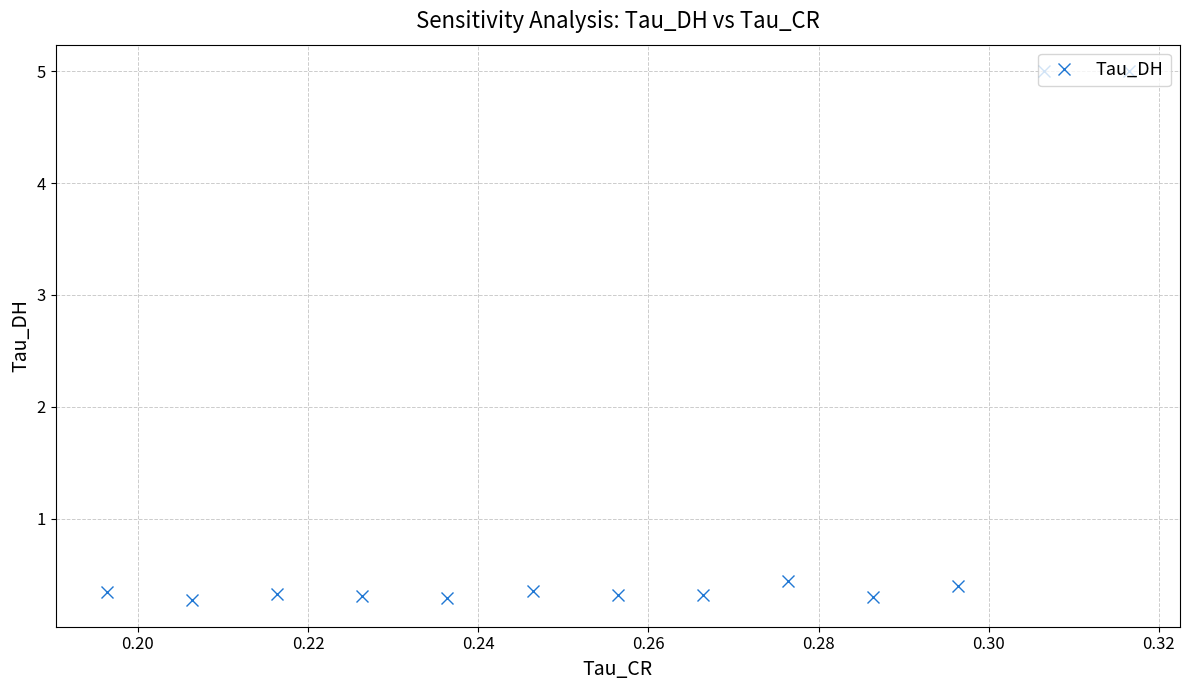

What is the difference between the maximum and second lowest values?

4.7